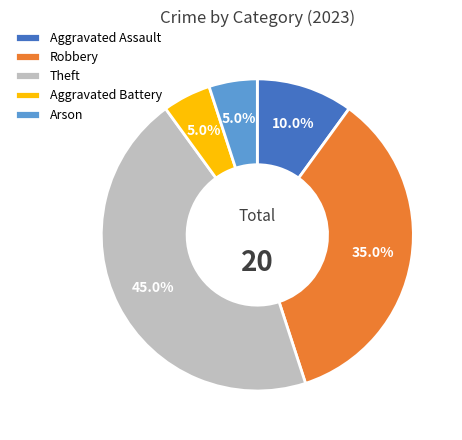

Which has a higher value, Robbery or Aggravated Assault?

Robbery